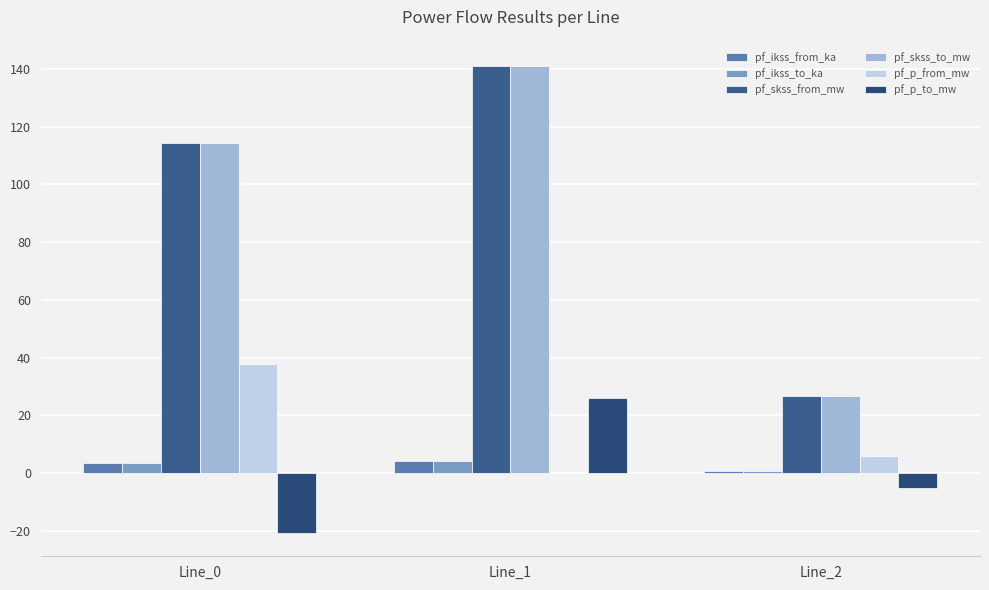

How many positive values does the pf_p_from_mw series have?

2